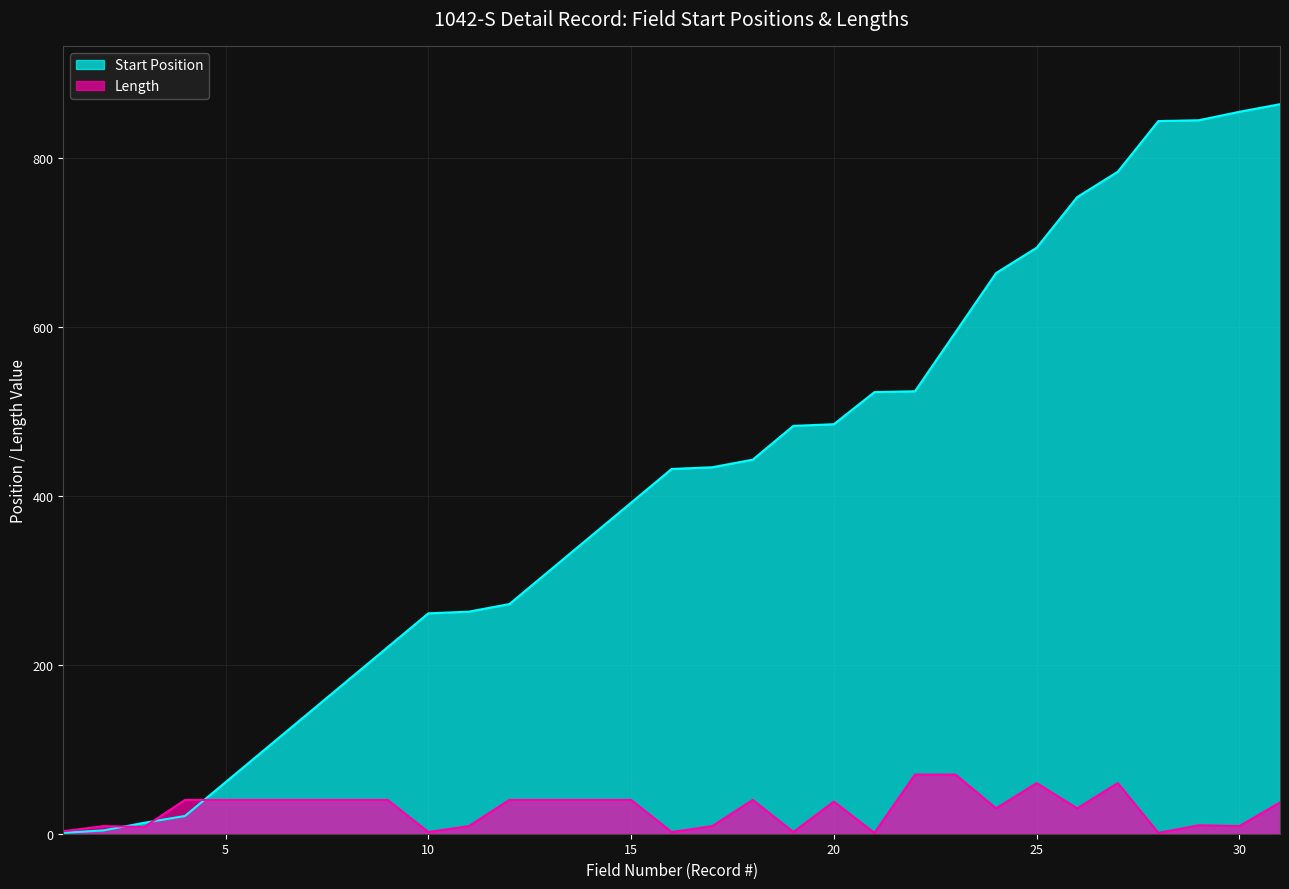

What is the sum of the Length values at 16 and 21?

3